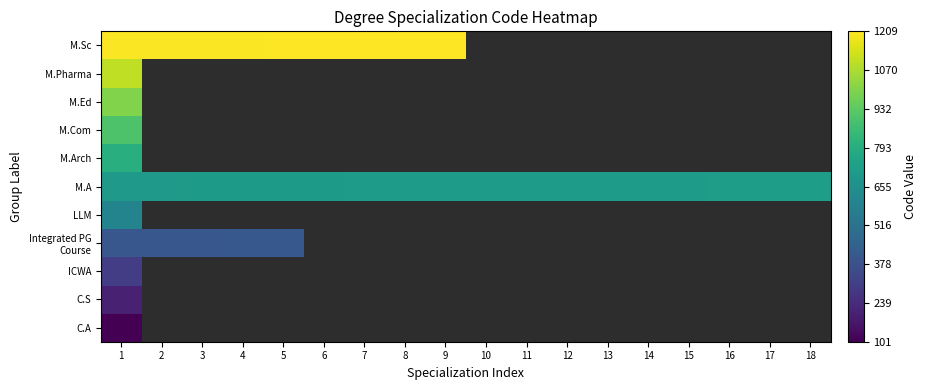

How many distinct data groups are displayed?

11